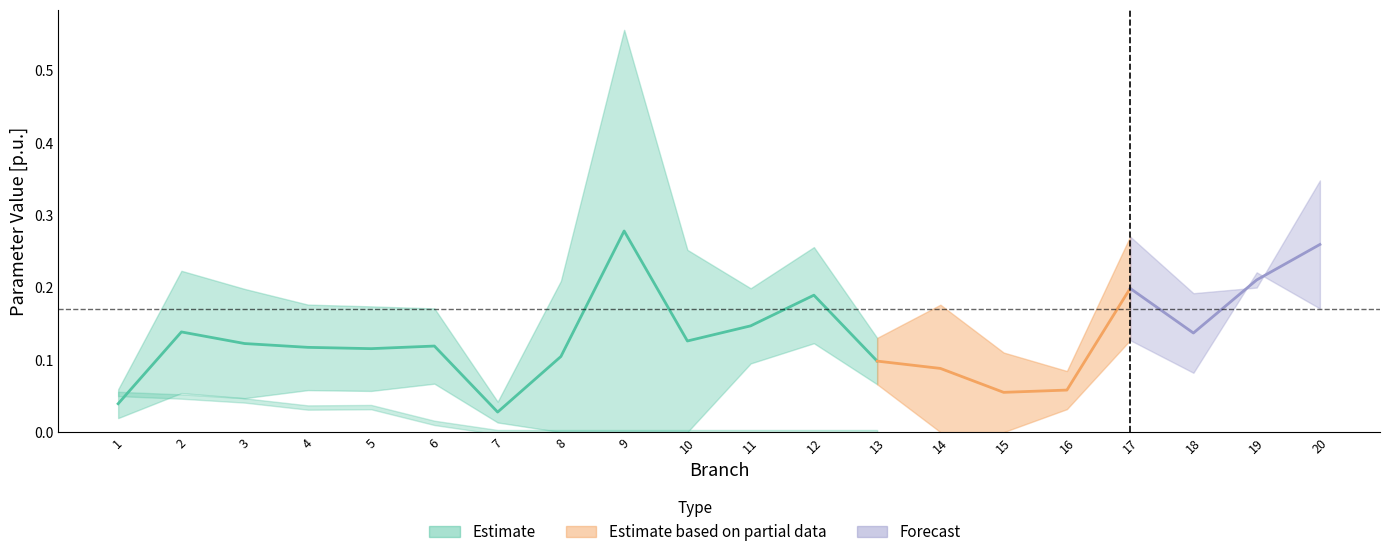

True or false: Reactance has more than 2 points higher than both neighbors.

True